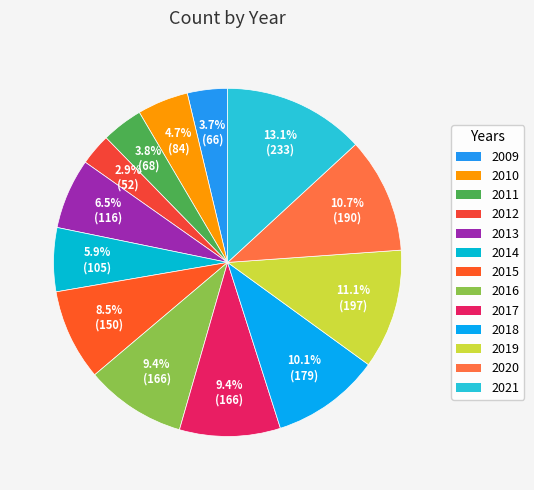

To the nearest percent, what is the difference between the 2015 and 2020 slice percentages?

2%